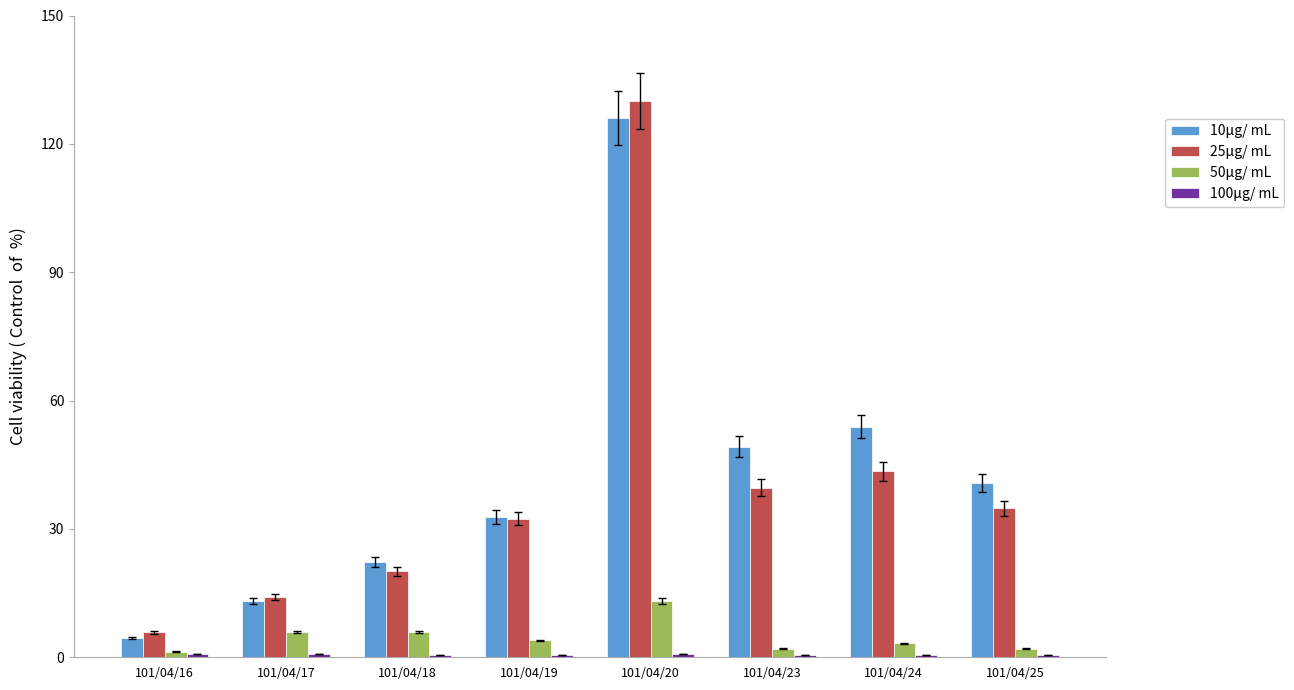

What is the average value of the 25μg/ mL series?

40.0